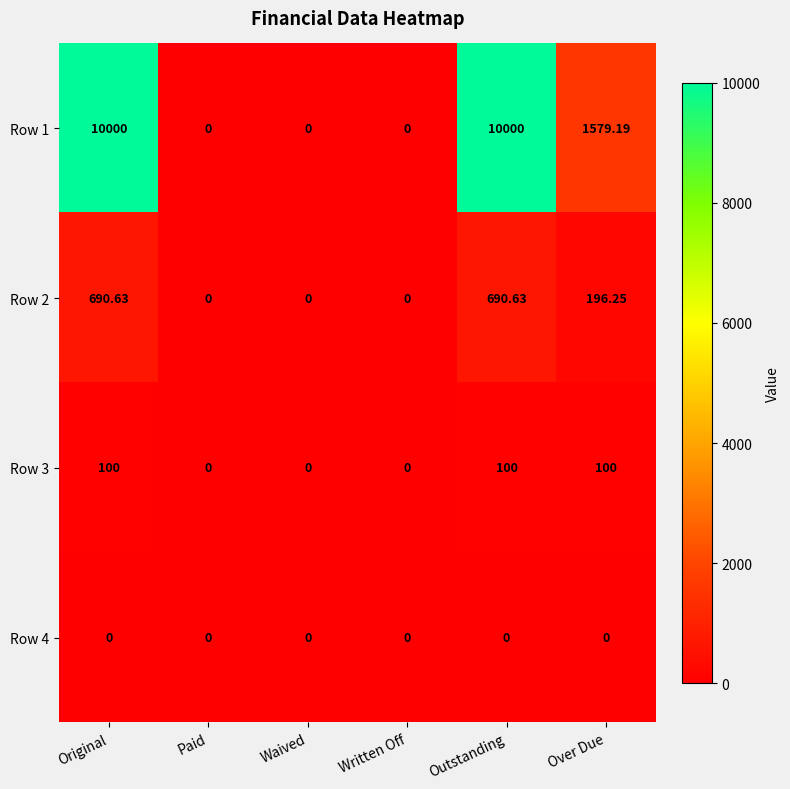

At which label does Row 2 first exceed 196?

Original